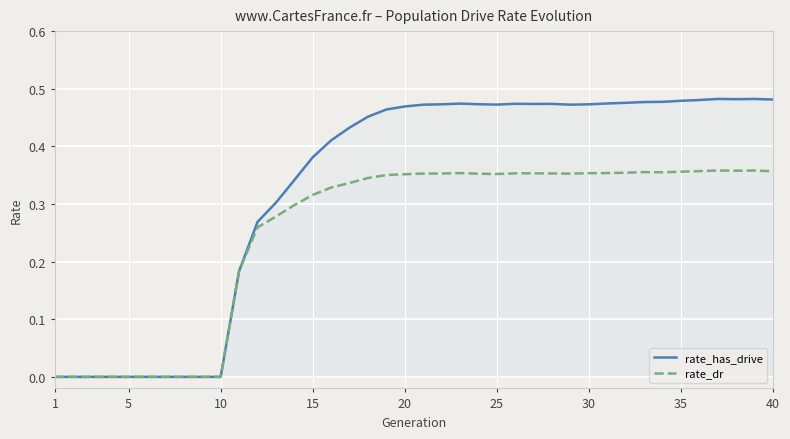

Which series has the largest range (max minus min)?

rate_has_drive